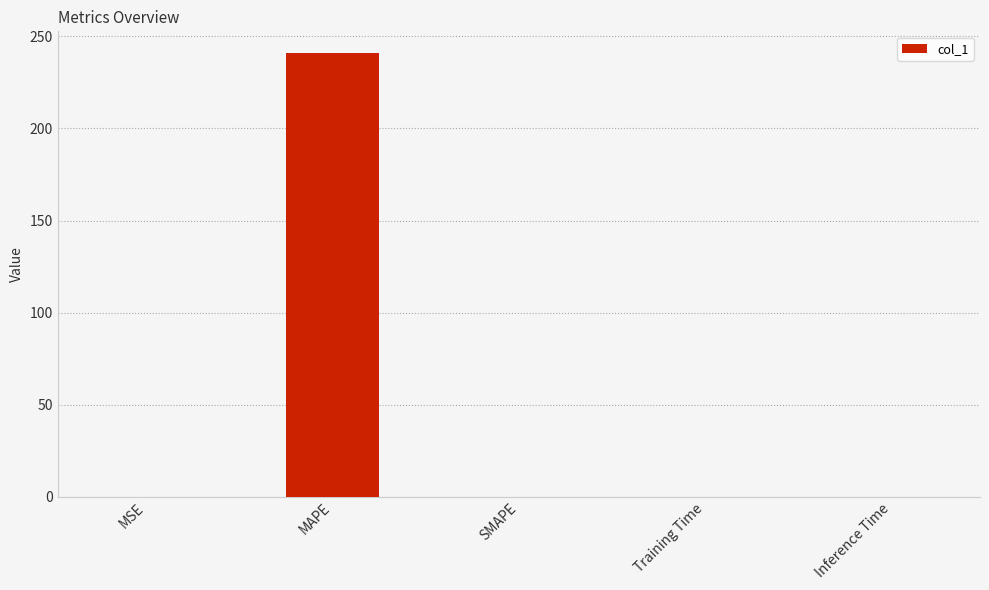

How many values exceed 0?

4